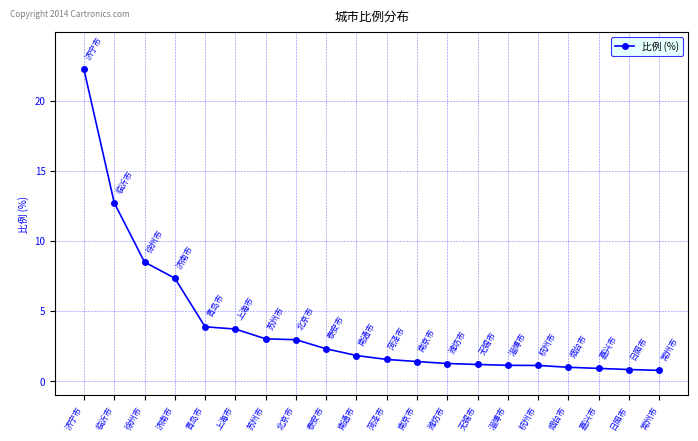

Is it true that the value at 苏州市 is 3.0?

True